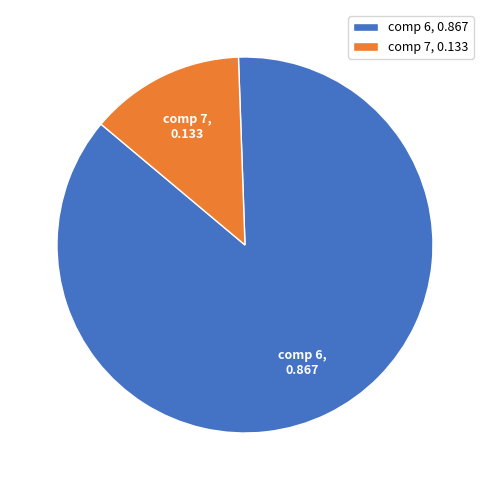

Rank the categories by value from lowest to highest.

comp 7, 0.133, comp 6, 0.867